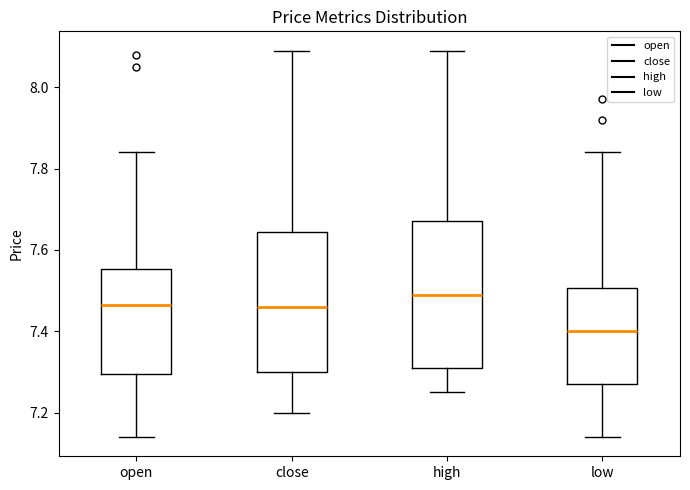

Which box's median line is the lowest?

low